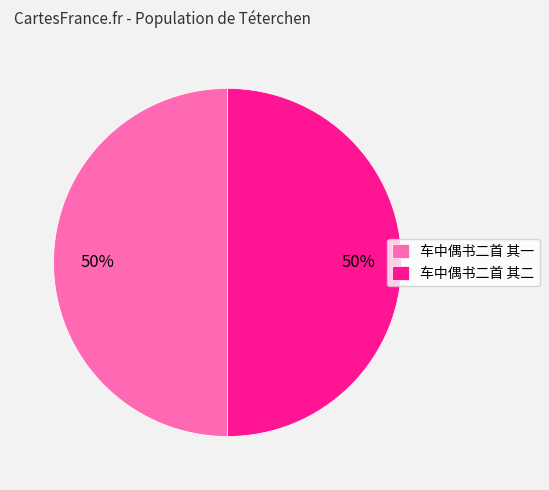

How many slices are in this pie chart?

2